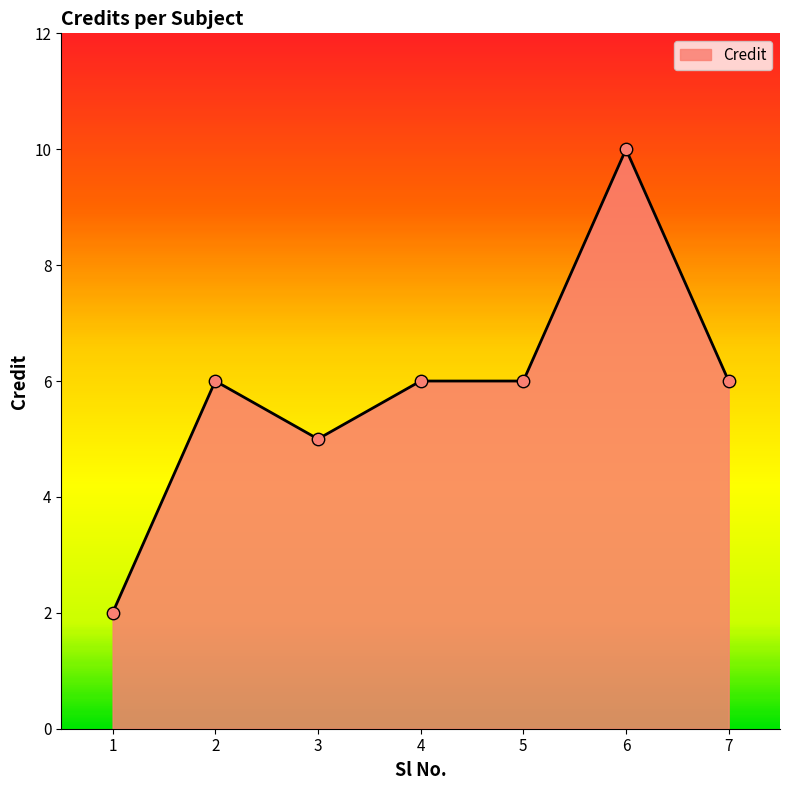

Approximately how many times larger is the value at 7 compared to 3?

1.2